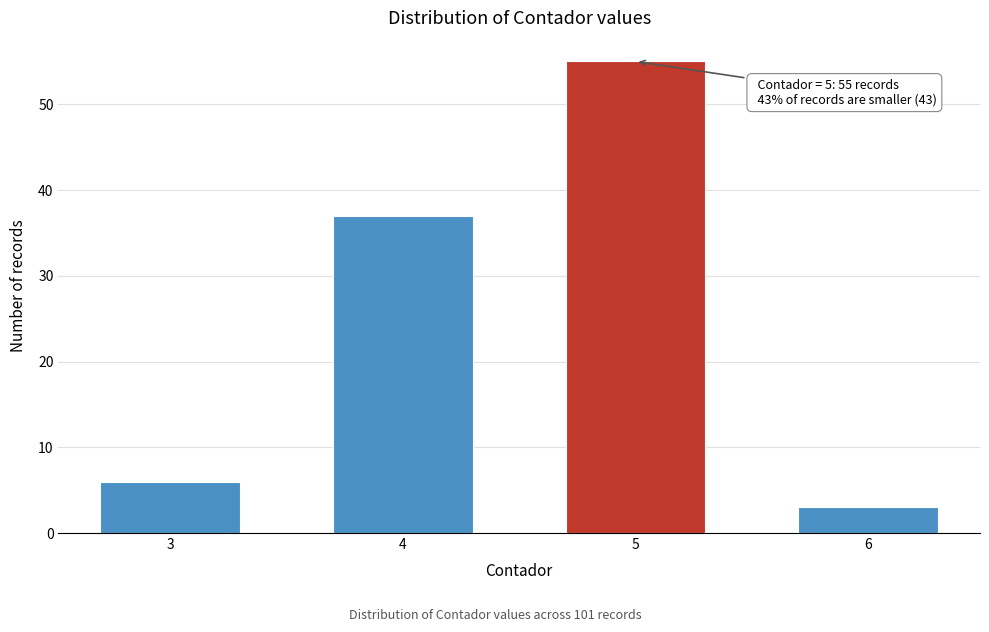

Reading left to right, extract all data points from this chart.

3=6	4=37	5=55	6=3